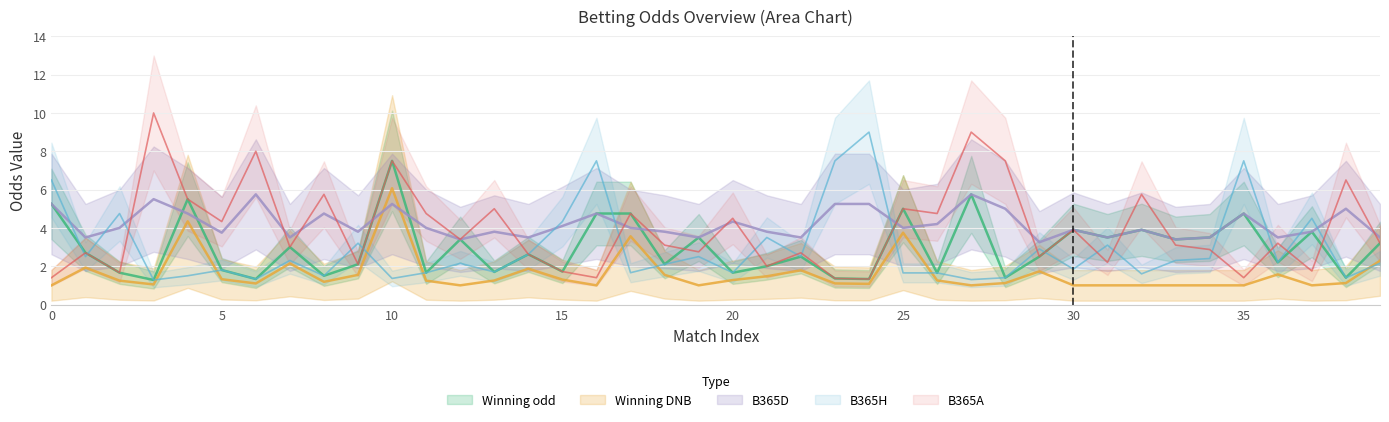

What is the difference between the B365A values at 29 and 30?

1.4